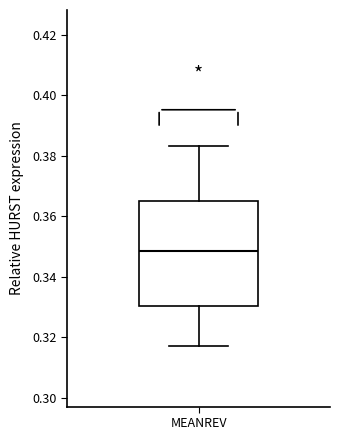

Read this box plot against the y-axis: the position of the median line, the range covered by the box, and the ends of both whiskers. The values are not printed on the chart, so give them approximately, as read against the axis.

median 0.348, box 0.330 to 0.366, whiskers 0.318 to 0.384